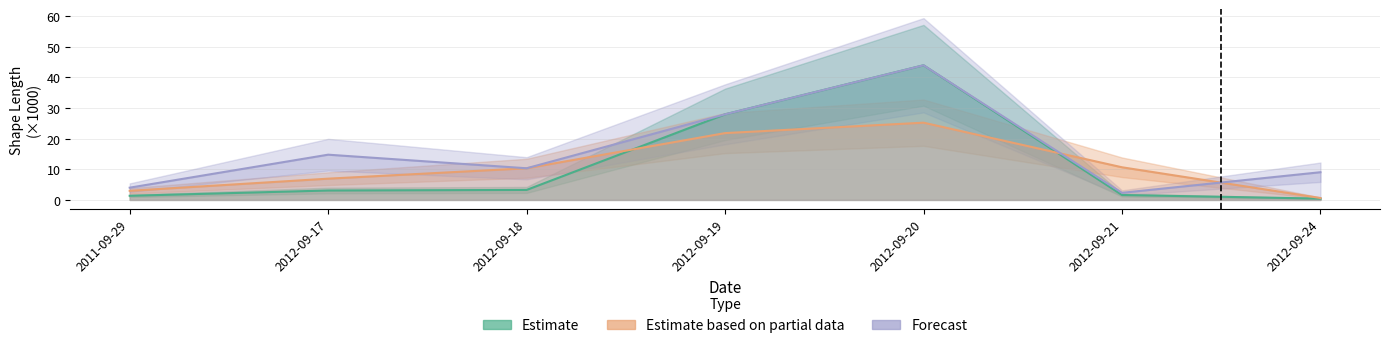

Where is the first local maximum for Estimate?

2012-09-20